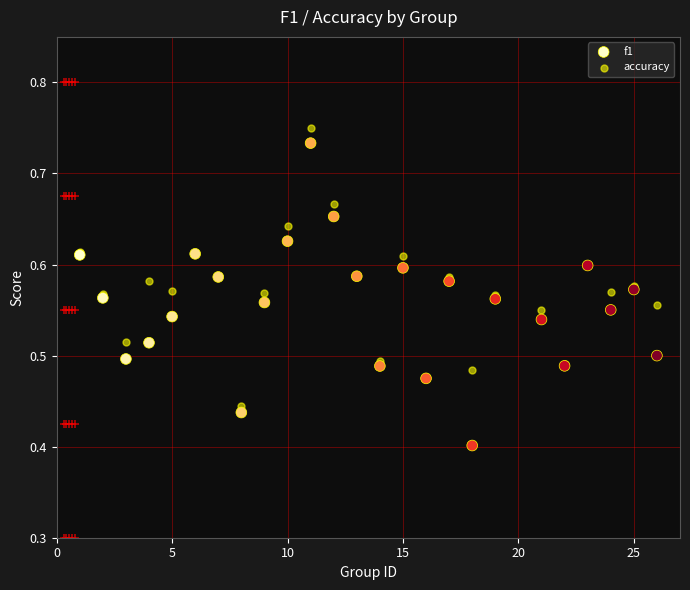

What are all the series names shown in the legend?

f1, accuracy